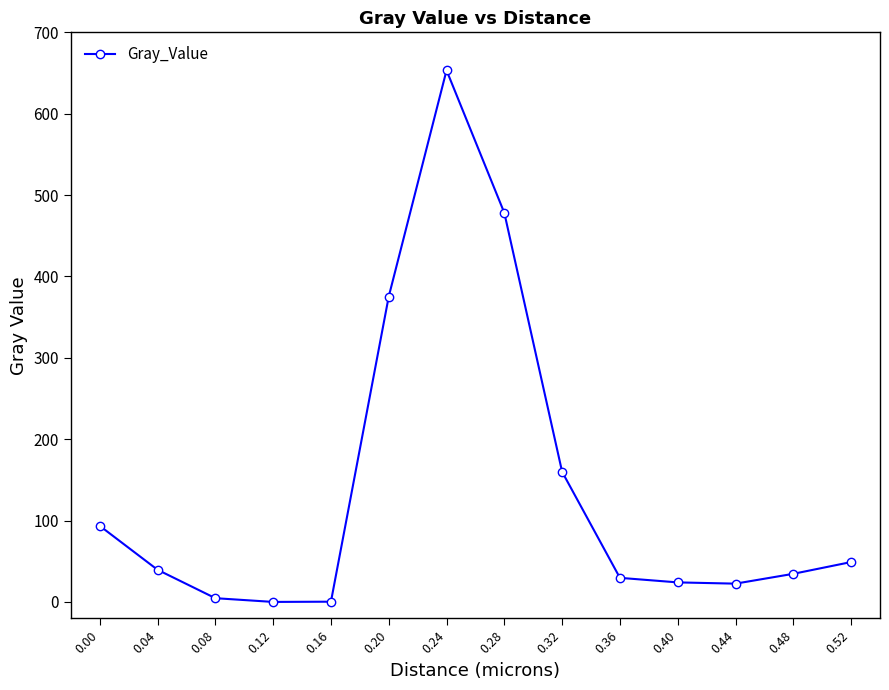

What is the change in value from 0.32 to 0.40?

-135.9